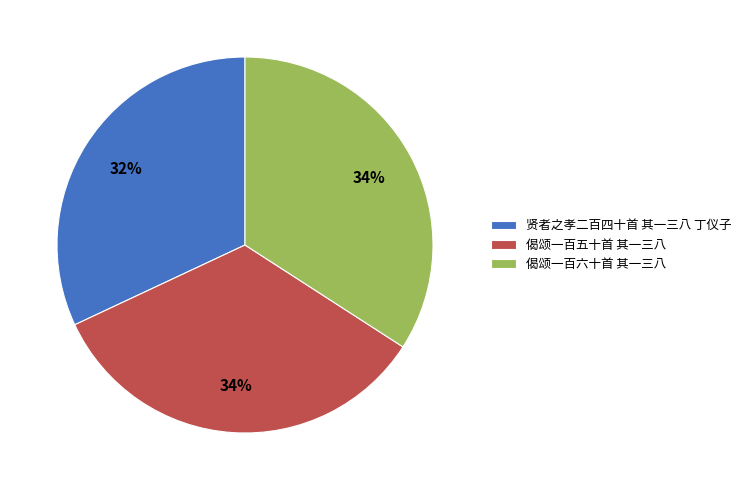

Approximately how many times larger is the value at 偈颂一百六十首 其一三八 compared to 贤者之孝二百四十首 其一三八 丁仪子?

1.1